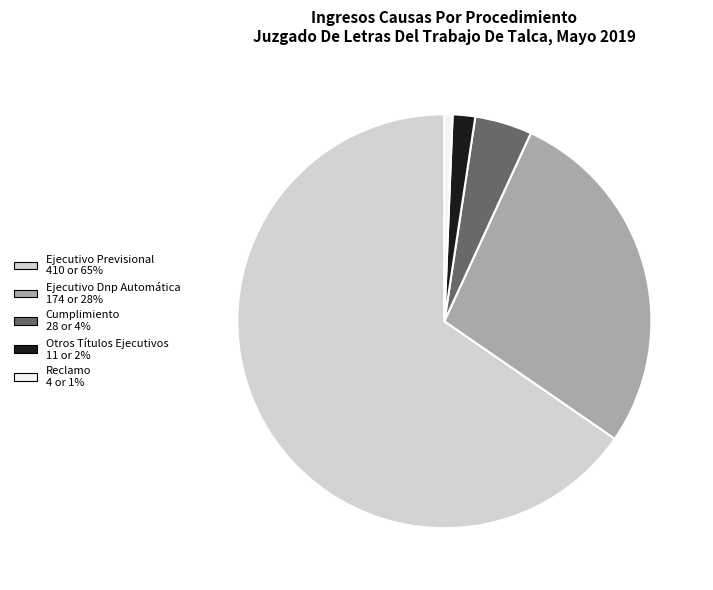

Does any single category account for the majority?

Yes